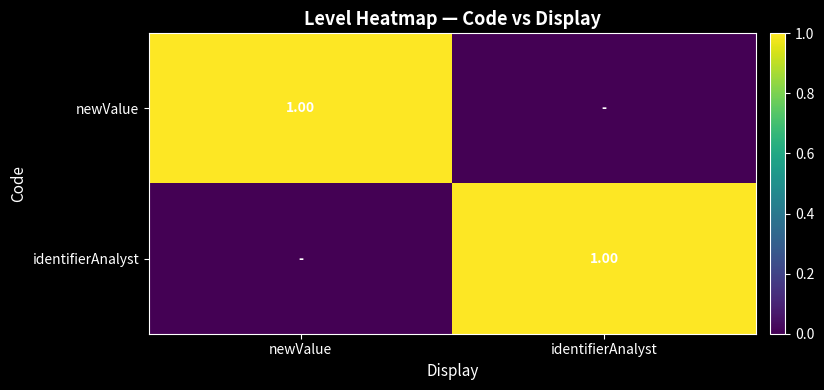

What is the maximum value for newValue?

1